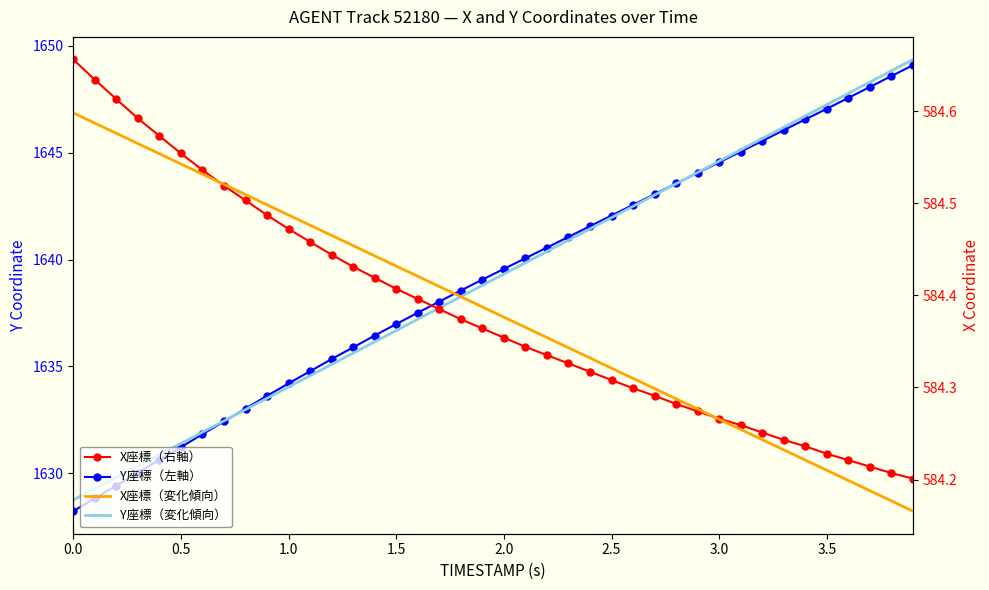

What is the difference between the highest and lowest values at 34?

1062.5